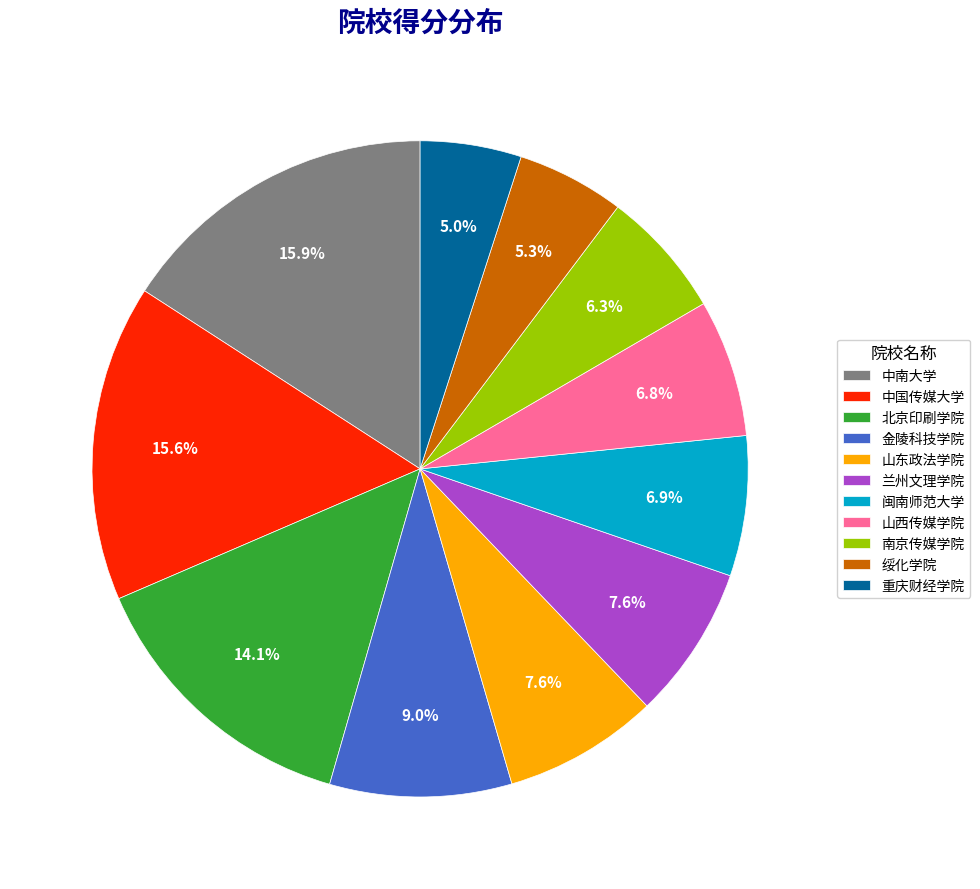

How many segments does this pie chart have?

11